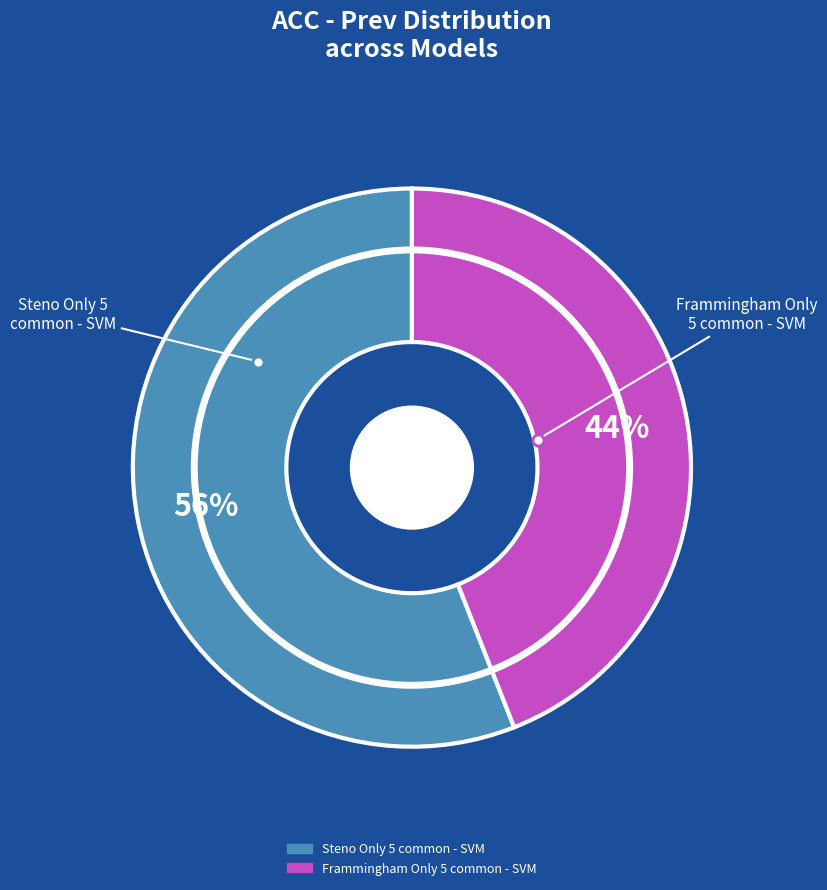

The Steno Only 5 common - SVM slice represents 63% of the pie. True or false?

False